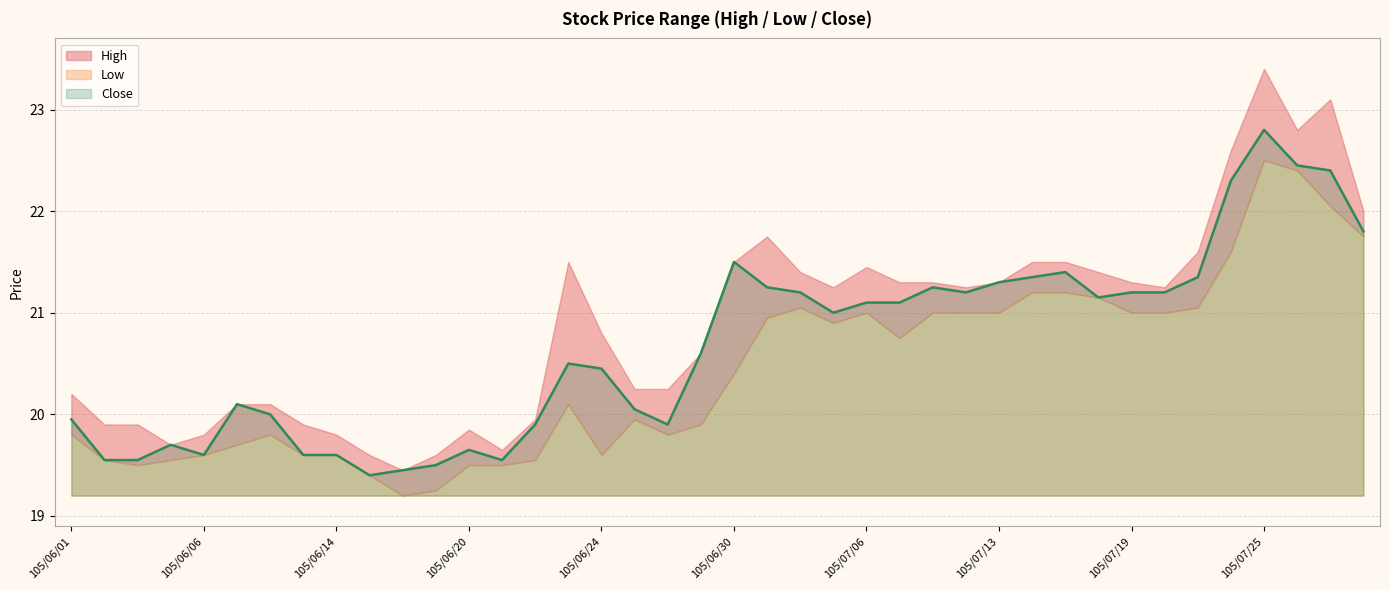

True or false: Low has a value of 22.1 at 105/07/27.

True